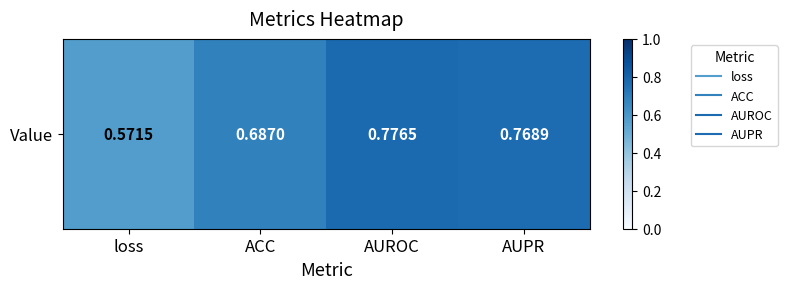

What is the minimum value shown in the chart?

0.6